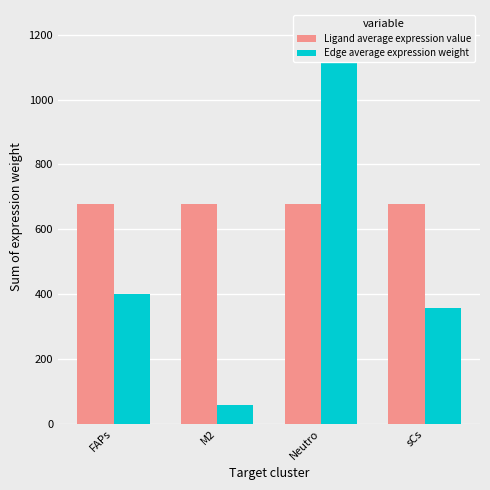

List the series in order of their overall mean, highest first.

Ligand average expression value, Edge average expression weight